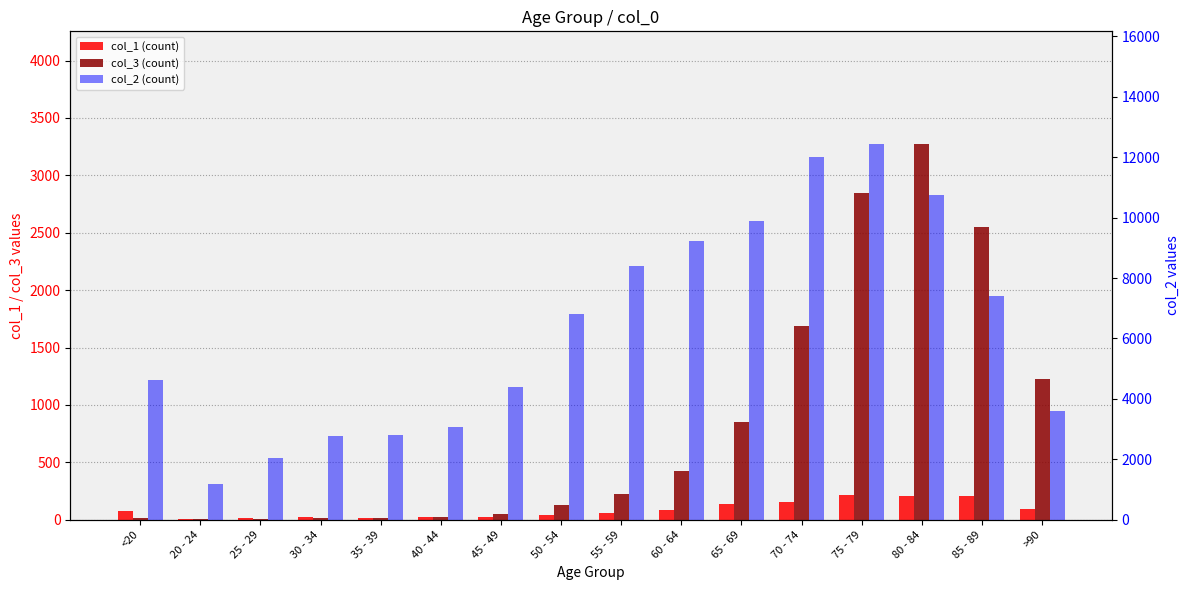

Reading left to right, transcribe all the data shown in this chart.

col_1 (count): <20=77	20 - 24=5	25 - 29=14	30 - 34=27	35 - 39=17	40 - 44=20	45 - 49=23	50 - 54=39	55 - 59=59	60 - 64=84	65 - 69=137	70 - 74=153	75 - 79=220	80 - 84=209	85 - 89=206	>90=93
col_3 (count): <20=18	20 - 24=4	25 - 29=3	30 - 34=17	35 - 39=18	40 - 44=24	45 - 49=47	50 - 54=126	55 - 59=227	60 - 64=426	65 - 69=850	70 - 74=1690	75 - 79=2848	80 - 84=3273	85 - 89=2548	>90=1224
col_2 (count): <20=4641	20 - 24=1191	25 - 29=2038	30 - 34=2765	35 - 39=2814	40 - 44=3078	45 - 49=4396	50 - 54=6803	55 - 59=8400	60 - 64=9236	65 - 69=9883	70 - 74=12018	75 - 79=12434	80 - 84=10764	85 - 89=7417	>90=3604